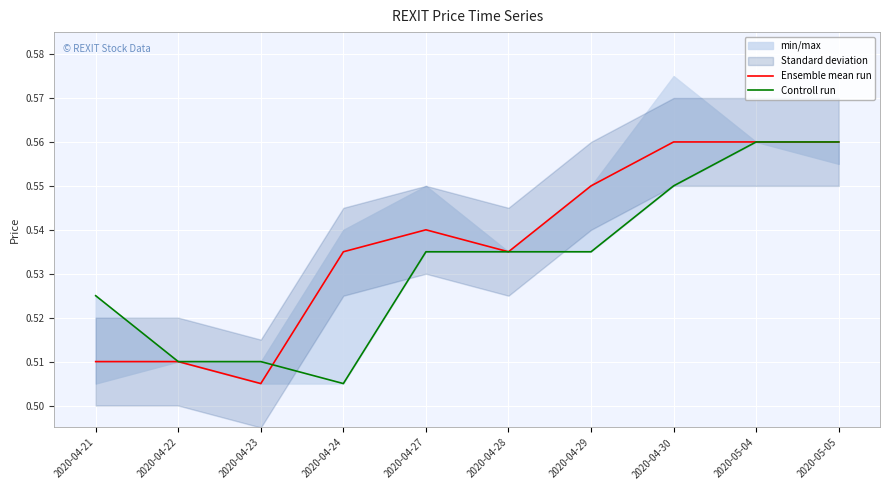

Reading left to right, what are all the values shown in this chart?

Ensemble mean run: 0.5	0.5	0.5	0.5	0.5	0.5	0.6	0.6	0.6	0.6
Controll run: 0.5	0.5	0.5	0.5	0.5	0.5	0.5	0.6	0.6	0.6